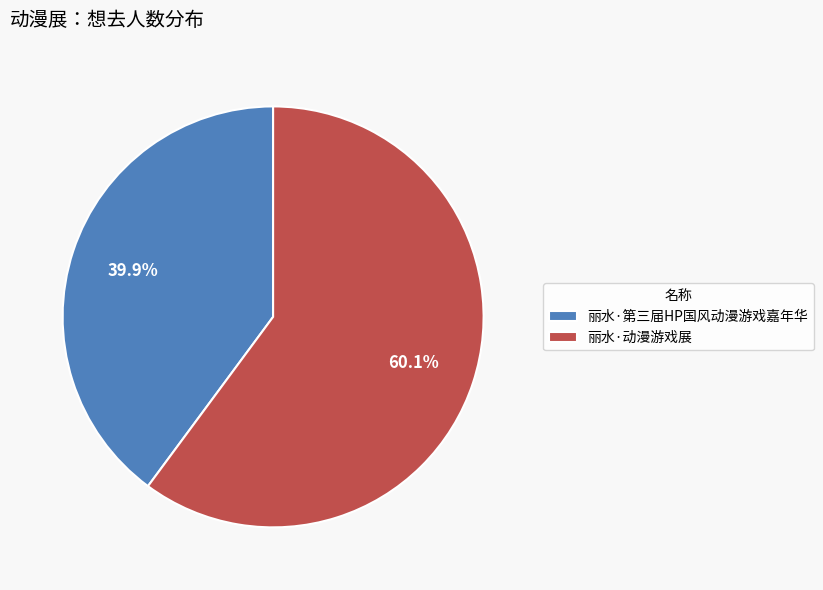

How much of the chart is everything except 丽水·第三届HP国风动漫游戏嘉年华?

60.1%